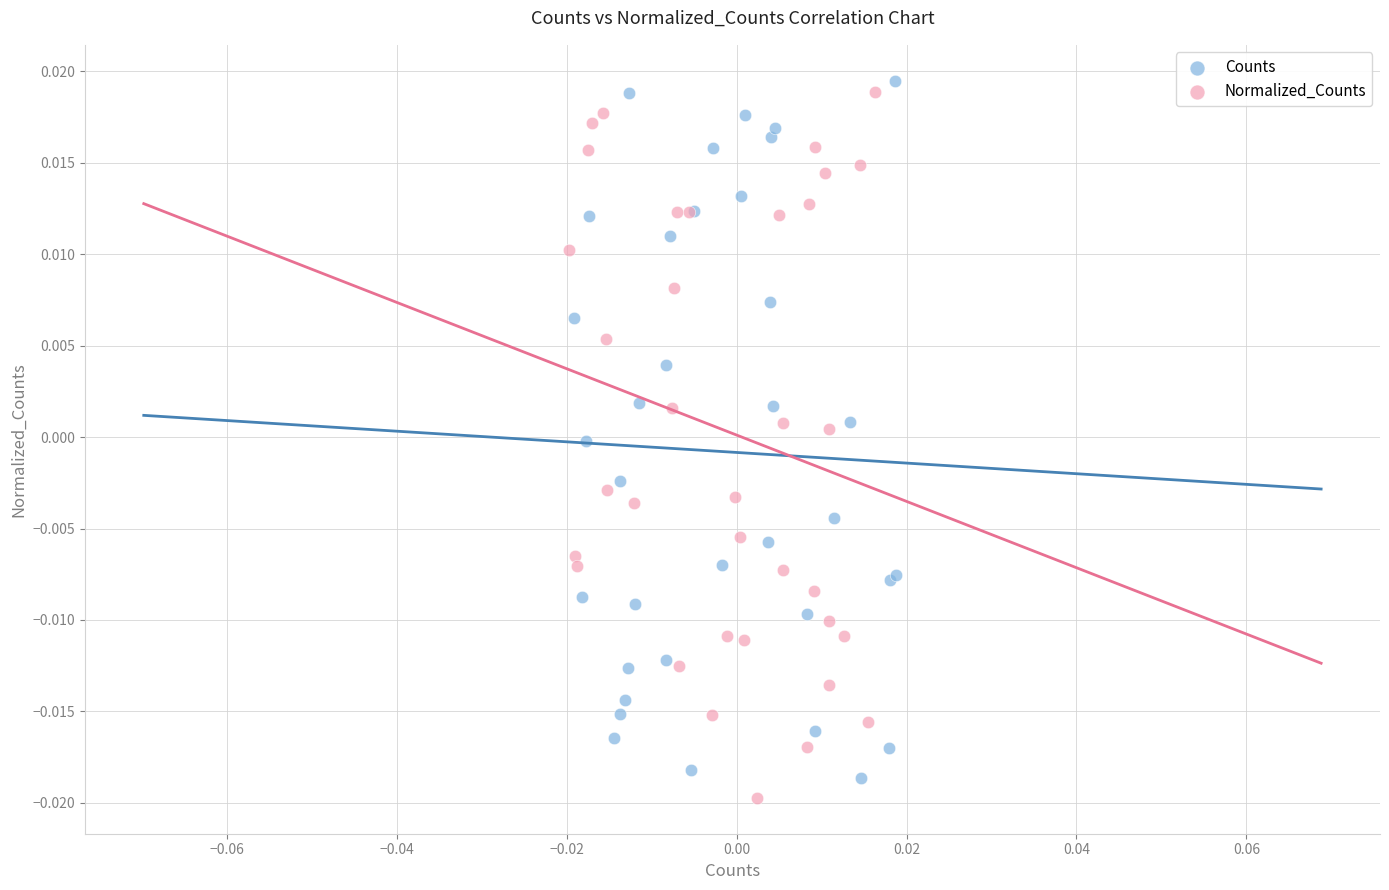

What are all the series names shown in the legend?

Counts, Normalized_Counts